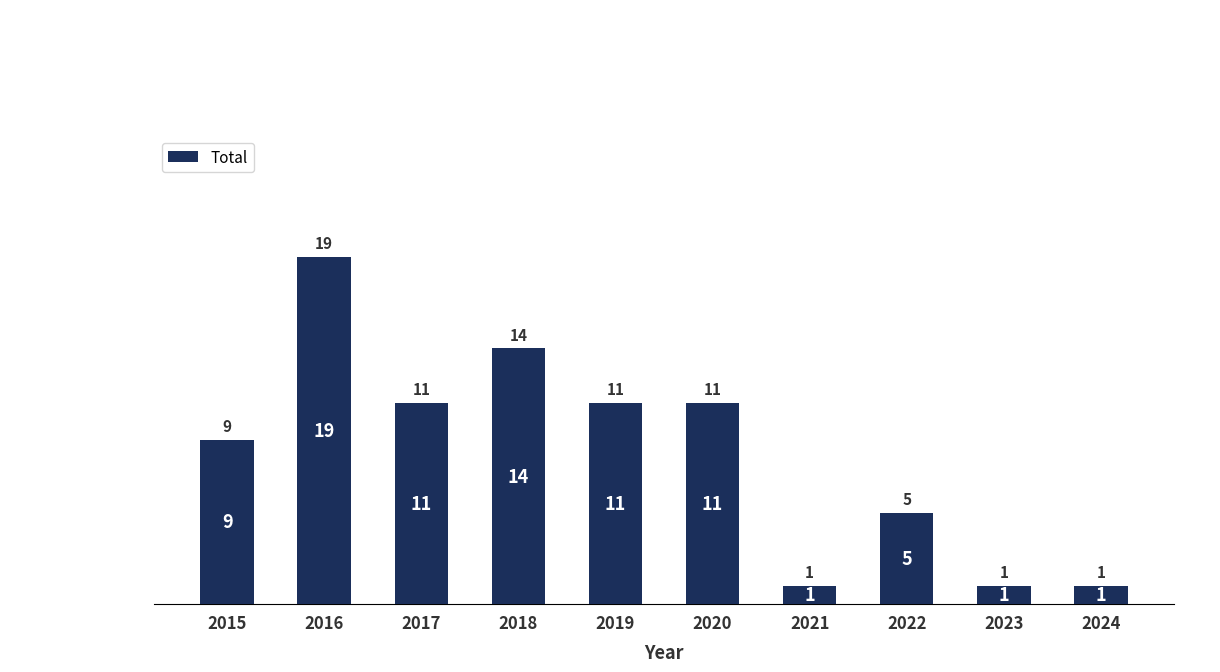

Between 2019 and 2015, which is larger?

2019